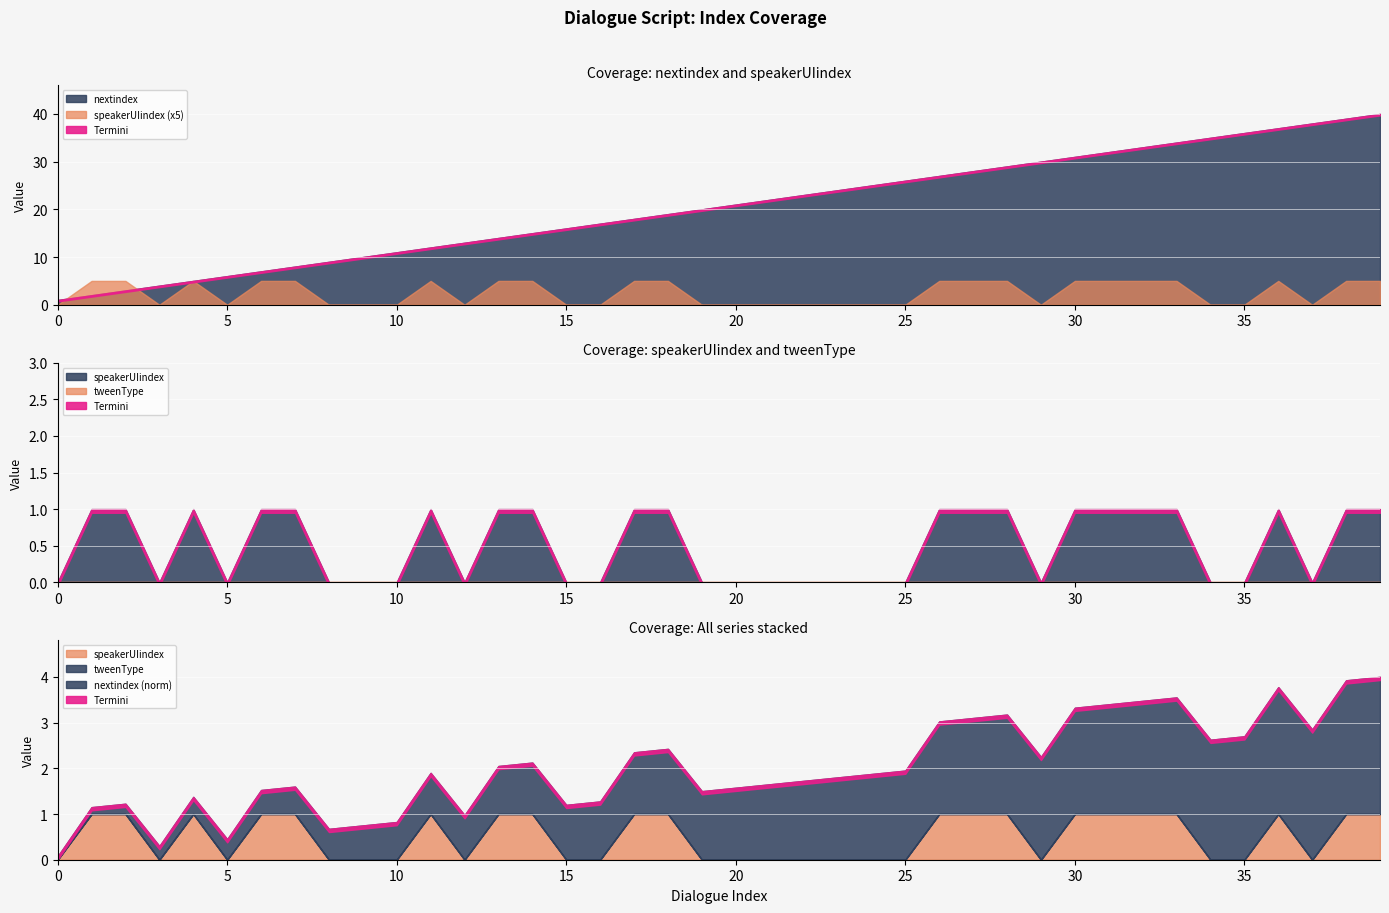

Where does the nextindex series first go above 21?

21